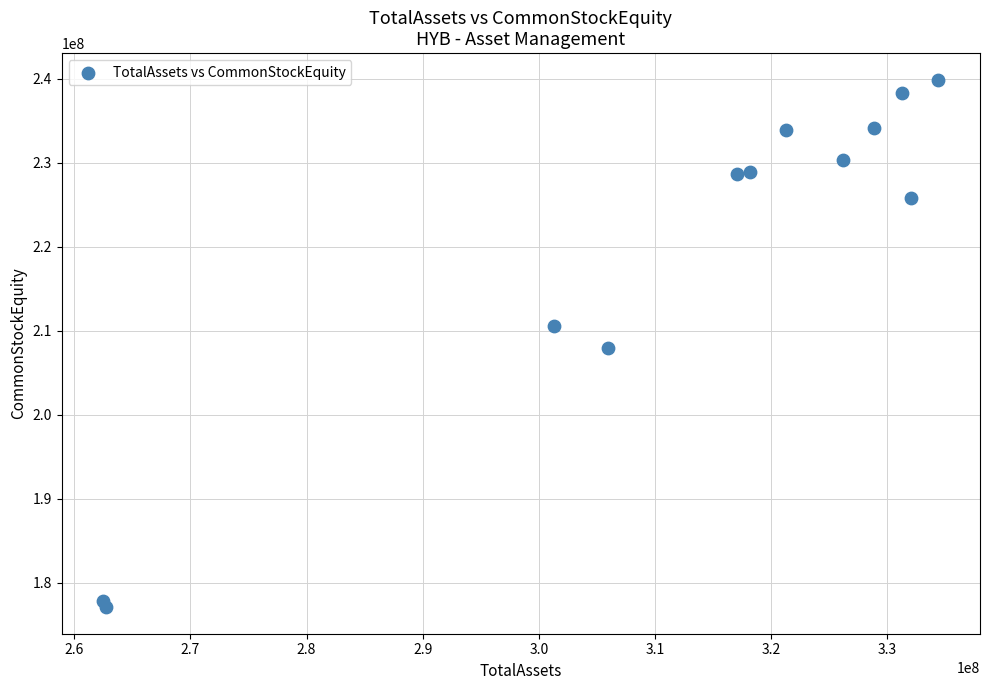

What is the average Y value?

219423667